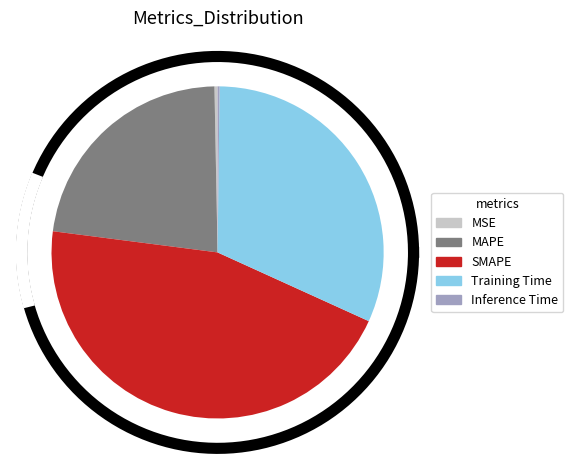

What percentage is the Training Time slice, to the nearest percent?

32%